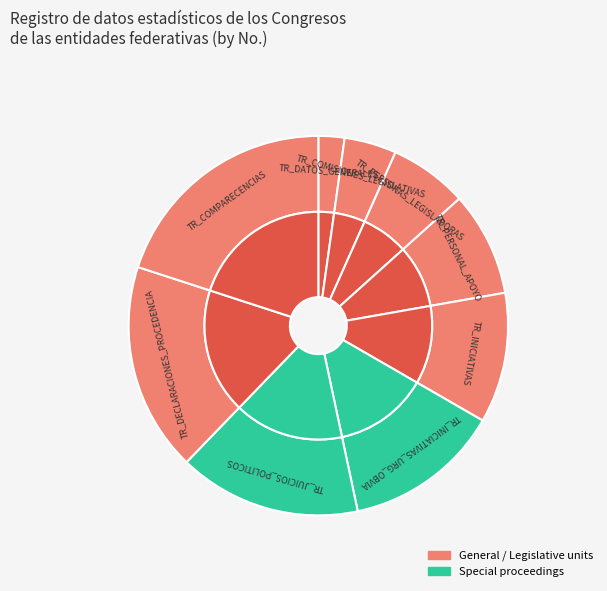

True or false: TR_INICIATIVAS_URG_OBVIA accounts for 20% of the total.

False